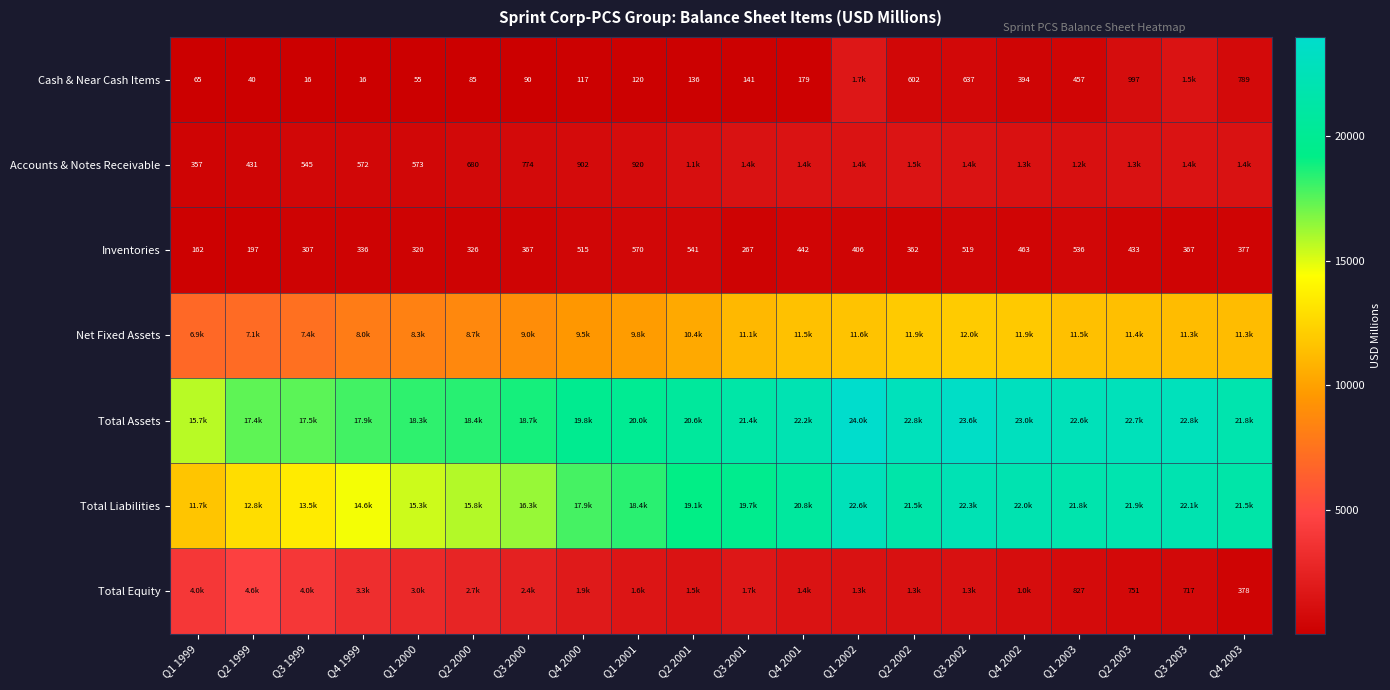

The value of Inventories at Q3 2000 is 91. True or false?

False